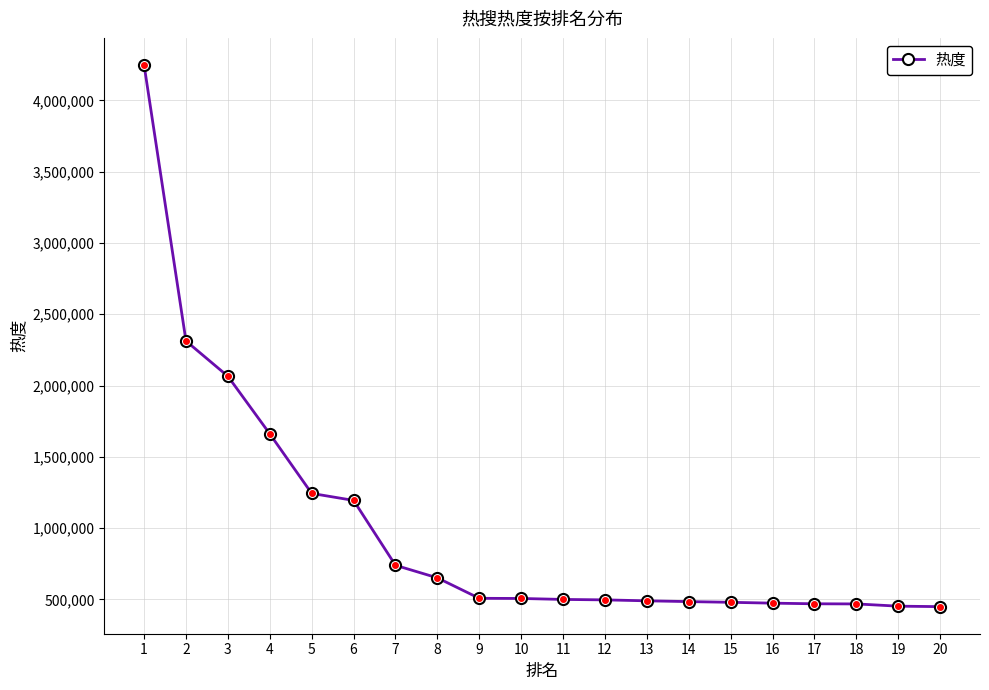

What is the change in value from 14 to 19?

-32059